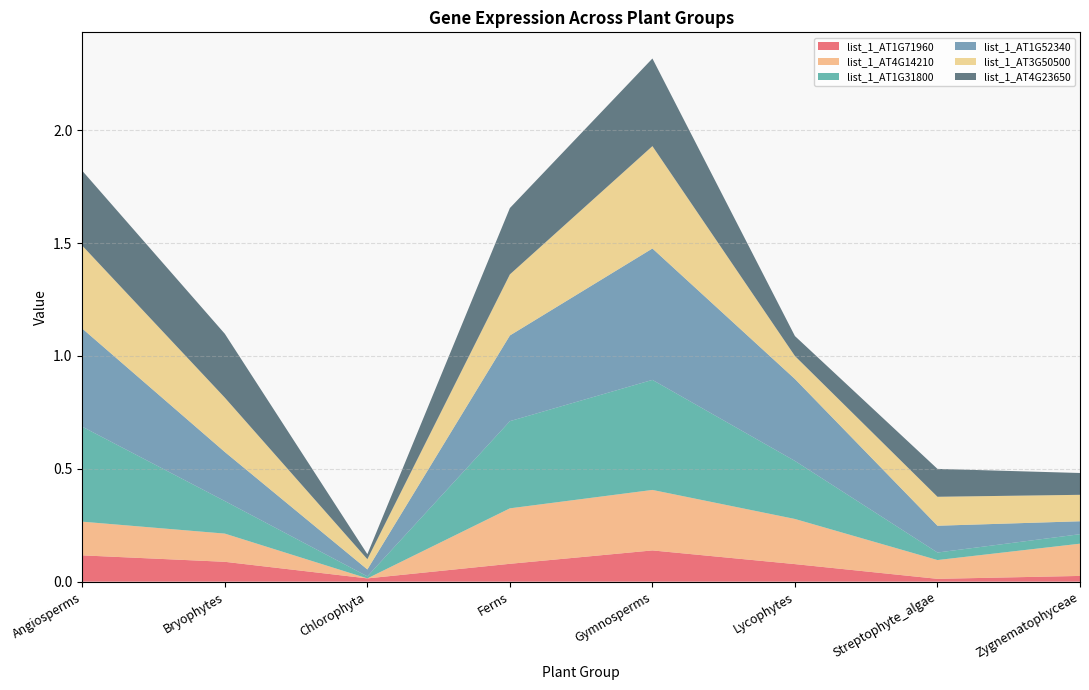

Reading left to right, list all the values displayed in this chart.

list_1_AT1G71960: Angiosperms=0.1	Bryophytes=0.1	Chlorophyta=0.0	Ferns=0.1	Gymnosperms=0.1	Lycophytes=0.1	Streptophyte_algae=0.0	Zygnematophyceae=0.0
list_1_AT4G14210: Angiosperms=0.1	Bryophytes=0.1	Chlorophyta=0.0	Ferns=0.2	Gymnosperms=0.3	Lycophytes=0.2	Streptophyte_algae=0.1	Zygnematophyceae=0.1
list_1_AT1G31800: Angiosperms=0.4	Bryophytes=0.1	Chlorophyta=0.0	Ferns=0.4	Gymnosperms=0.5	Lycophytes=0.3	Streptophyte_algae=0.0	Zygnematophyceae=0.0
list_1_AT1G52340: Angiosperms=0.4	Bryophytes=0.2	Chlorophyta=0.0	Ferns=0.4	Gymnosperms=0.6	Lycophytes=0.4	Streptophyte_algae=0.1	Zygnematophyceae=0.1
list_1_AT3G50500: Angiosperms=0.4	Bryophytes=0.2	Chlorophyta=0.0	Ferns=0.3	Gymnosperms=0.5	Lycophytes=0.1	Streptophyte_algae=0.1	Zygnematophyceae=0.1
list_1_AT4G23650: Angiosperms=0.3	Bryophytes=0.3	Chlorophyta=0.0	Ferns=0.3	Gymnosperms=0.4	Lycophytes=0.1	Streptophyte_algae=0.1	Zygnematophyceae=0.1